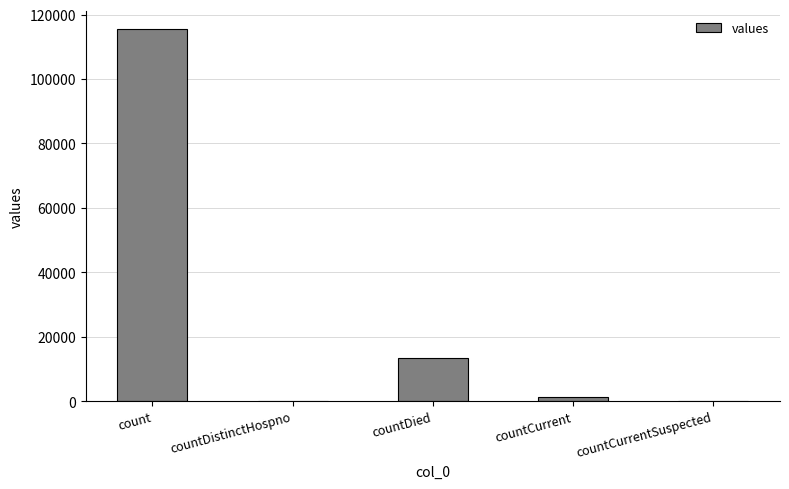

Which label corresponds to the largest value in the chart?

count